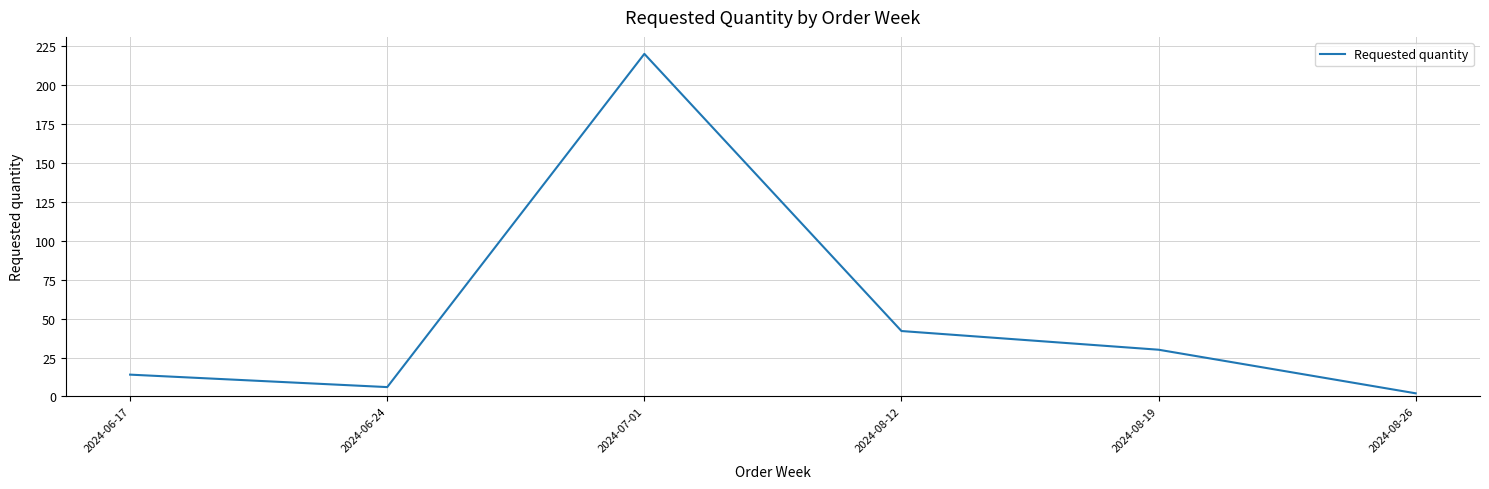

What is the difference between the maximum and minimum values?

218